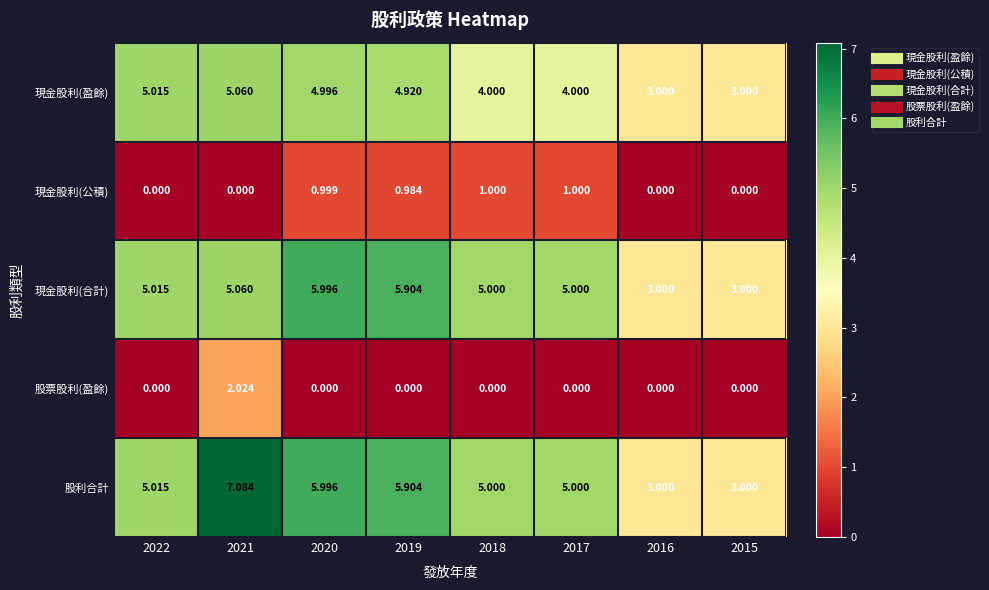

Between 2021 and 2020, which series saw the biggest shift?

股票股利(盈餘)